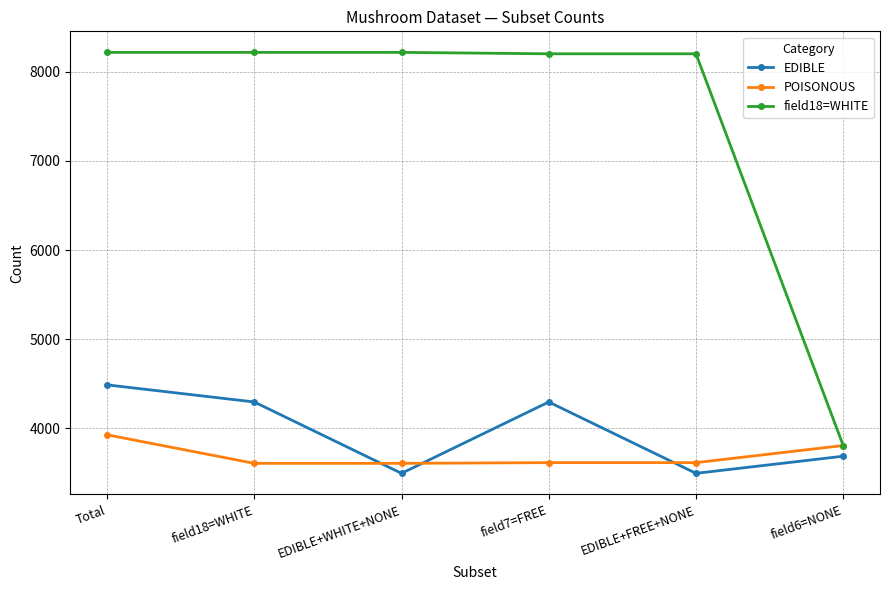

True or false: EDIBLE has more than 2 interior local peaks.

False